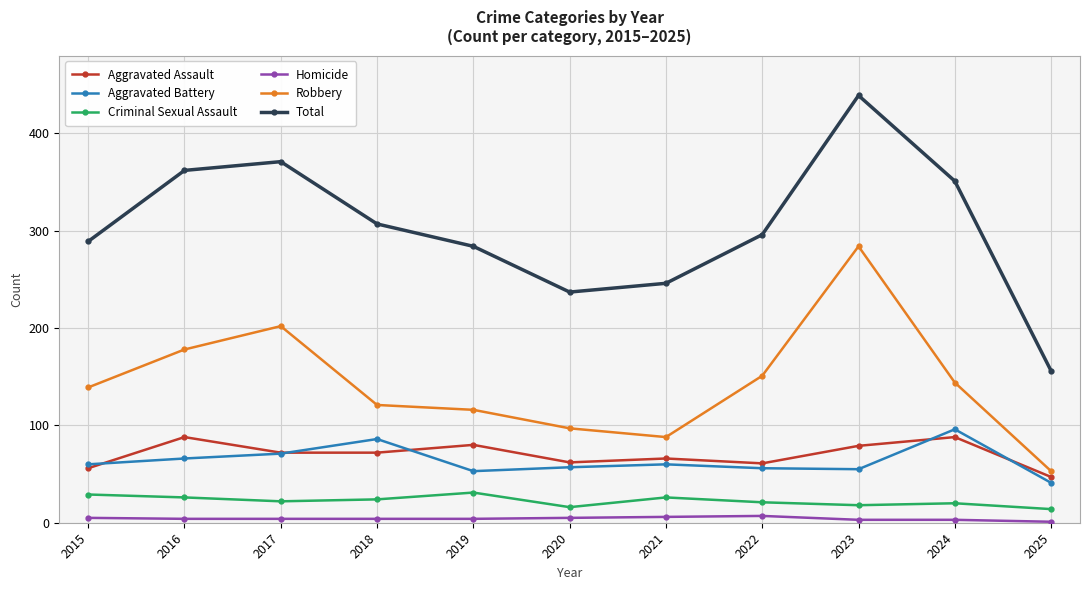

Rank the series by their maximum value, from lowest to highest.

Homicide, Criminal Sexual Assault, Aggravated Assault, Aggravated Battery, Robbery, Total